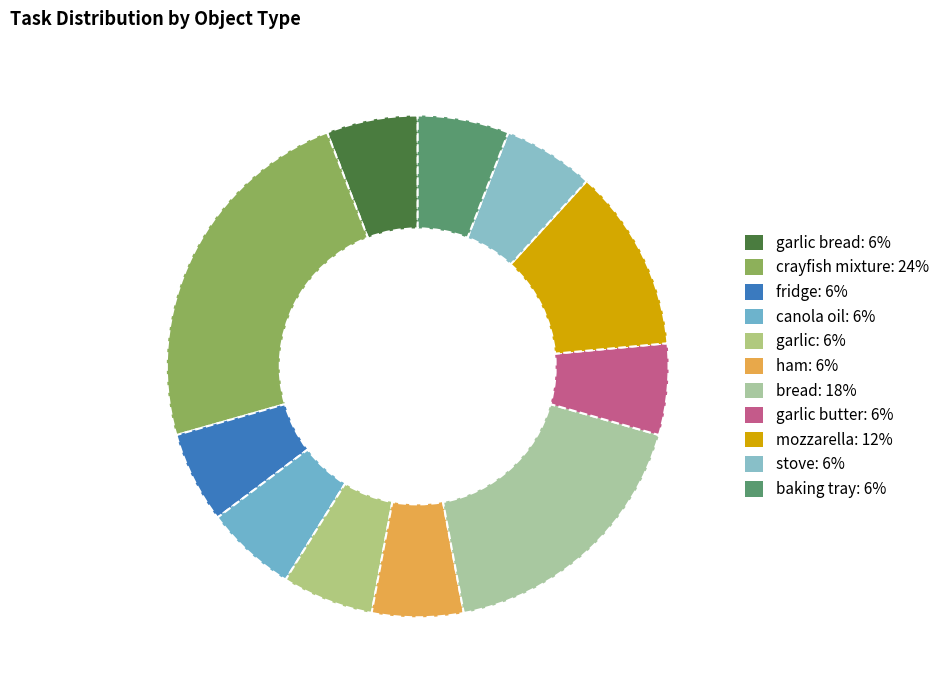

How many slices are in this pie chart?

11